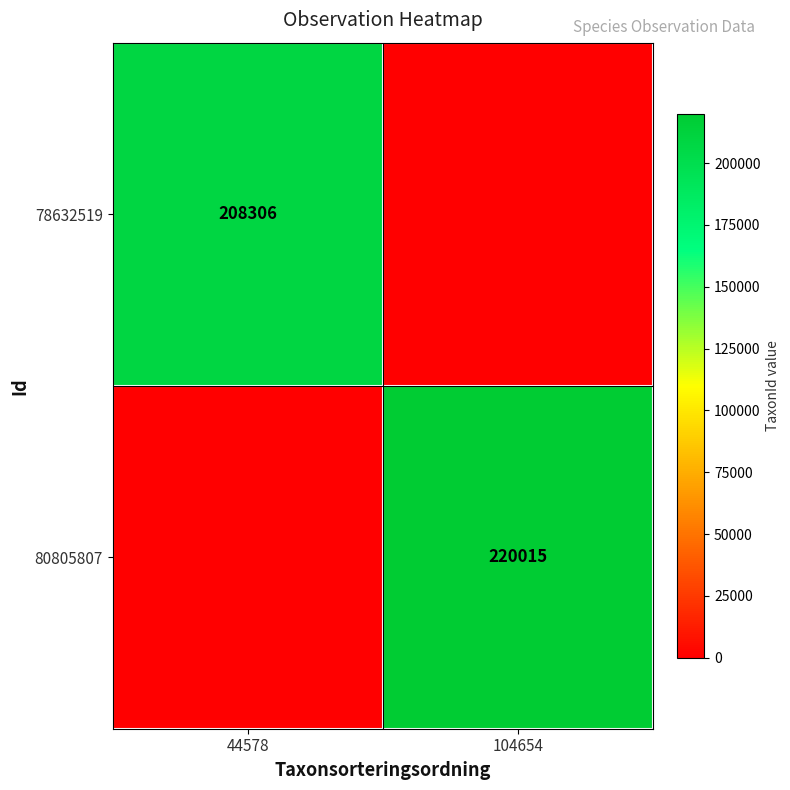

Is it true that 80805807 equals 220015 at 104654?

True